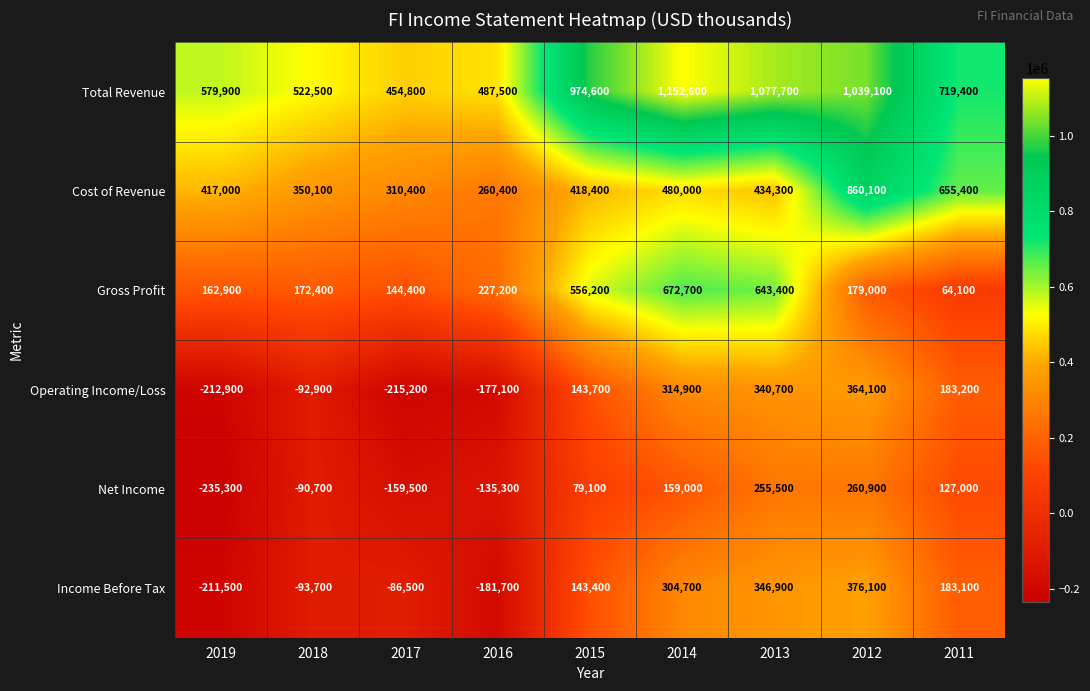

How many data points does each series have?

9